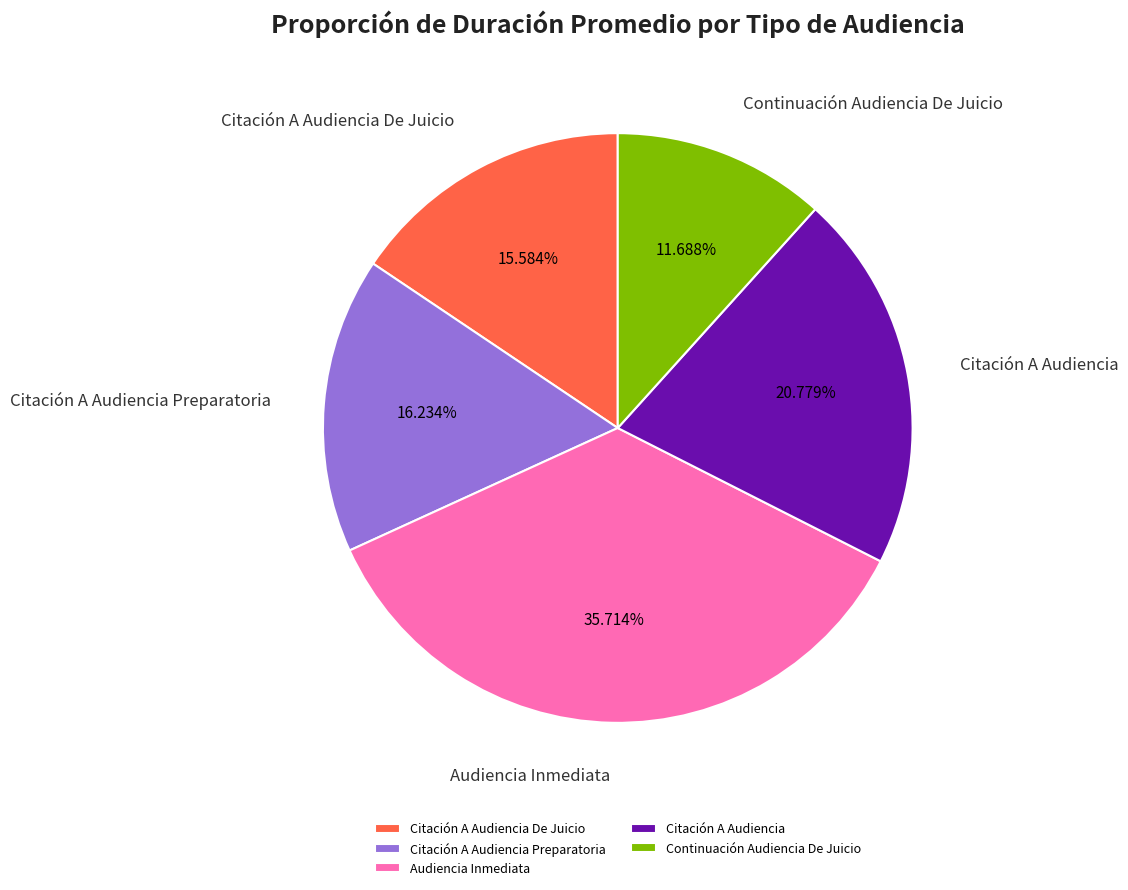

True or false: Citación A Audiencia Preparatoria accounts for 3% of the total.

False